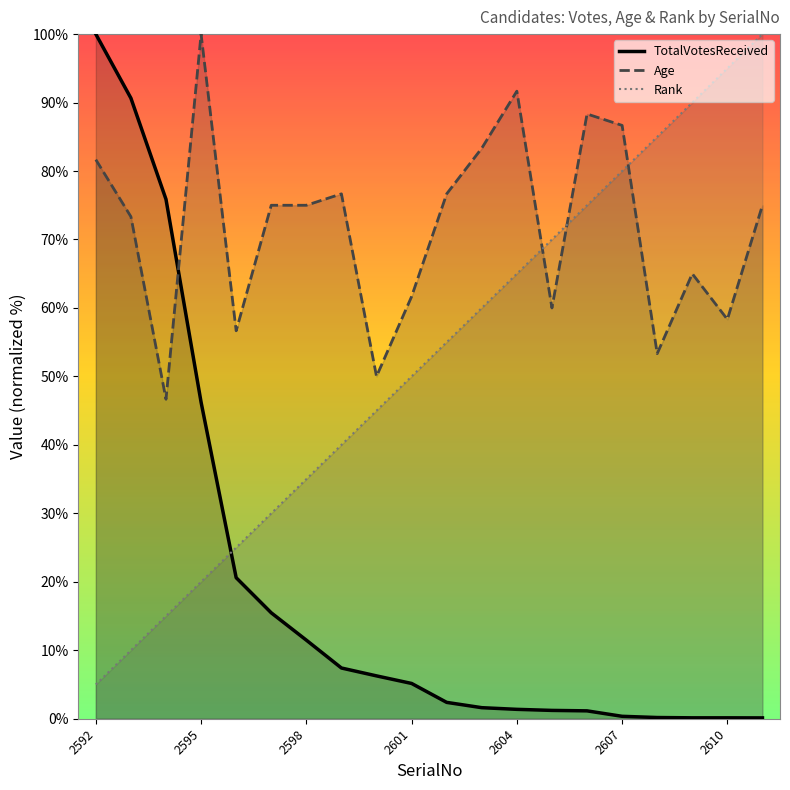

At how many categories does at least one series exceed 19?

20